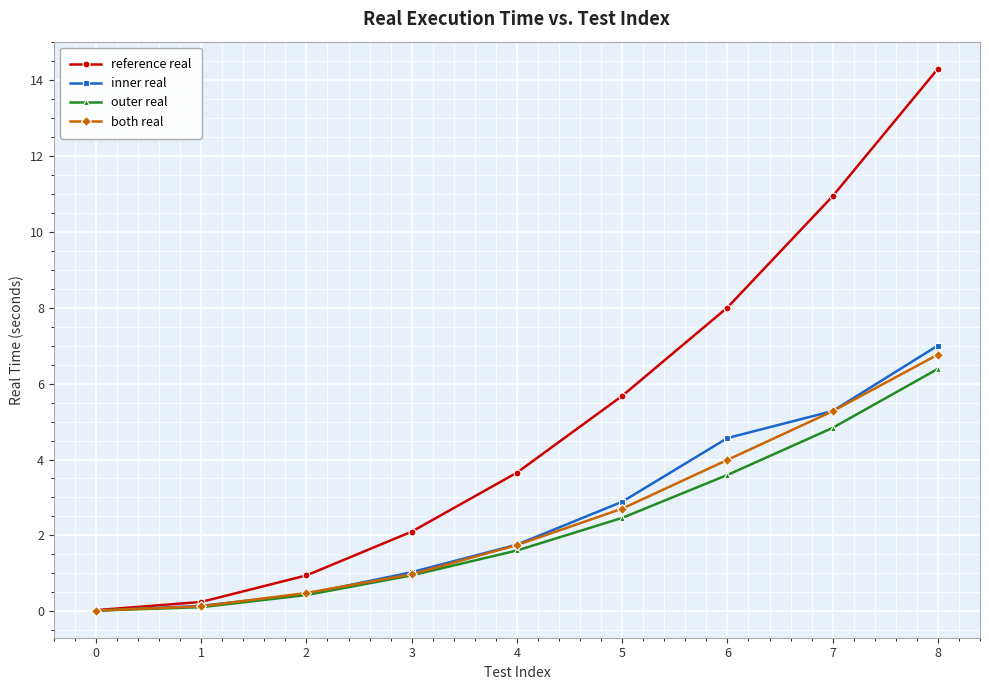

What is the sum of the both real values at 0 and 7?

5.3